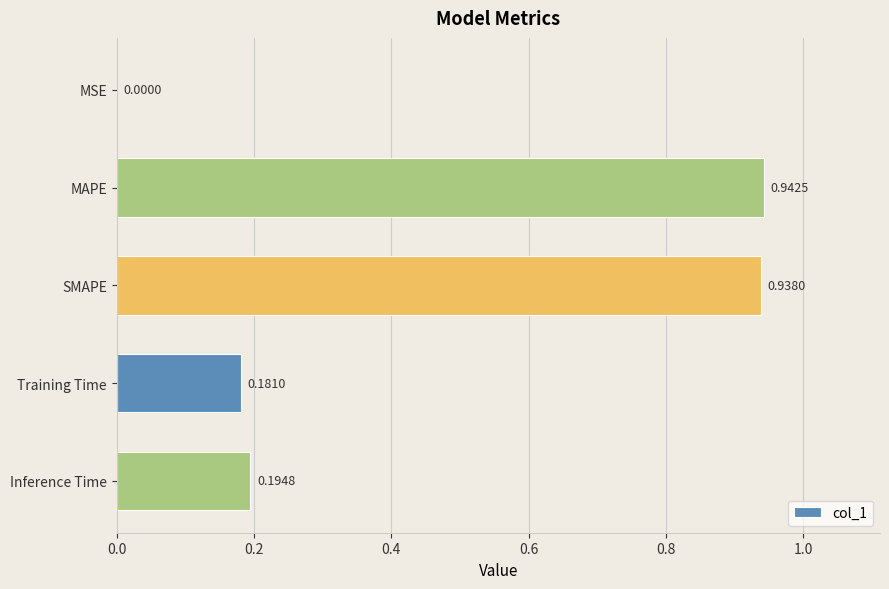

Which label corresponds to the largest value in the chart?

MAPE